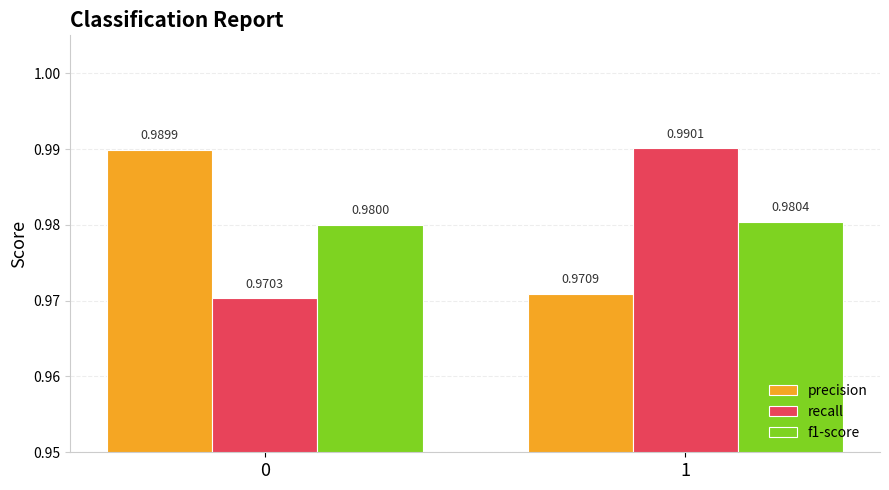

Which series has the widest spread of values?

recall